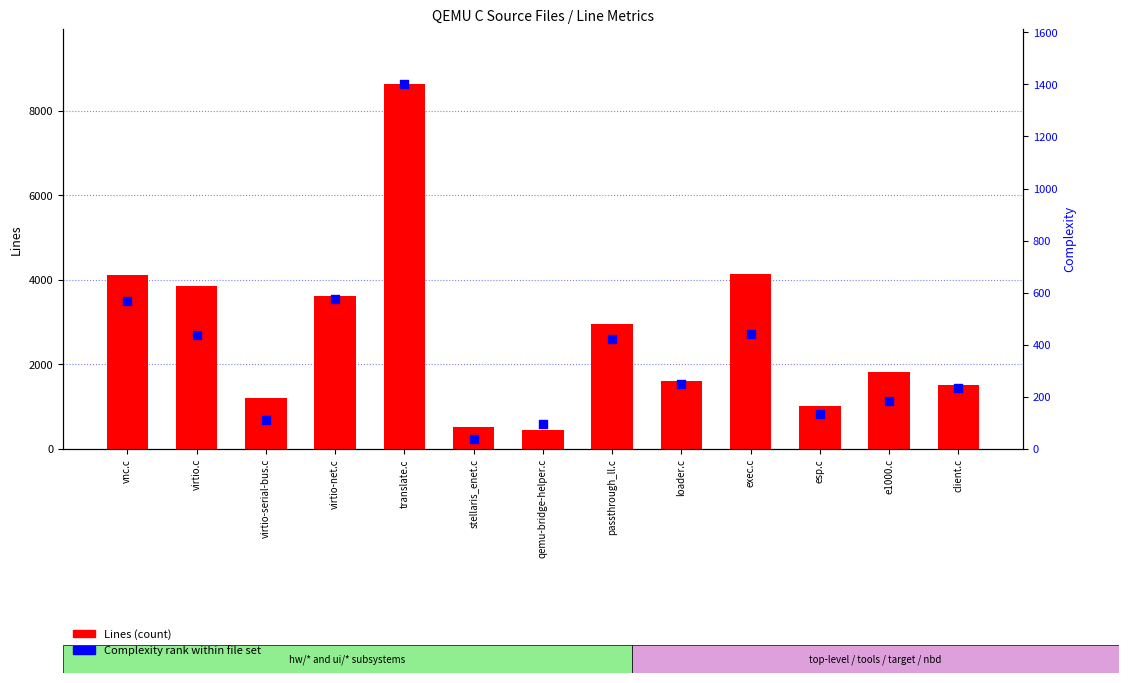

What are all the series names shown in the legend?

Lines (count), Complexity (rank)